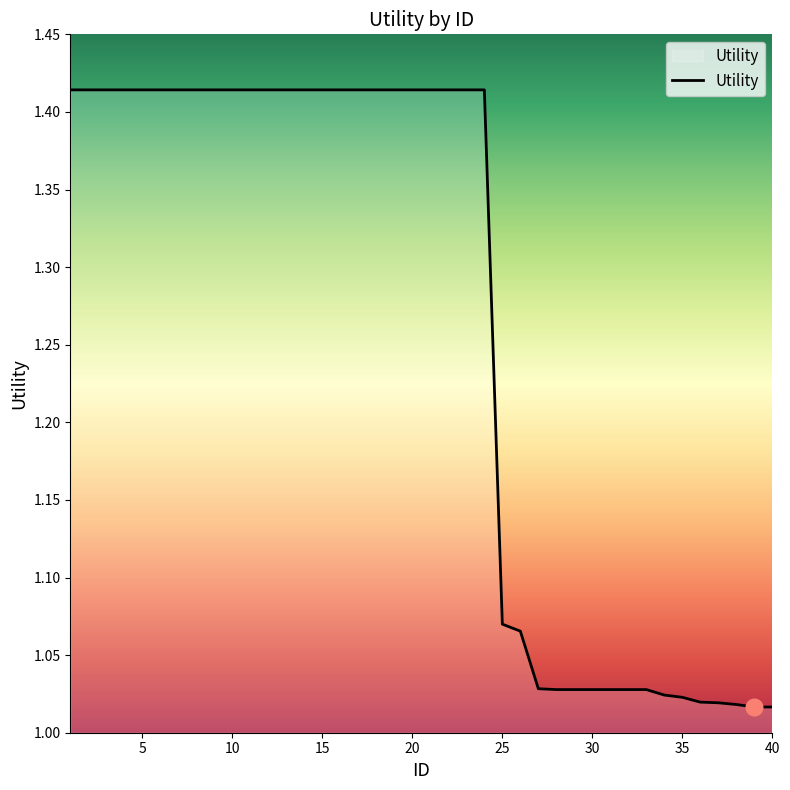

What is the difference between the maximum and minimum values?

0.4